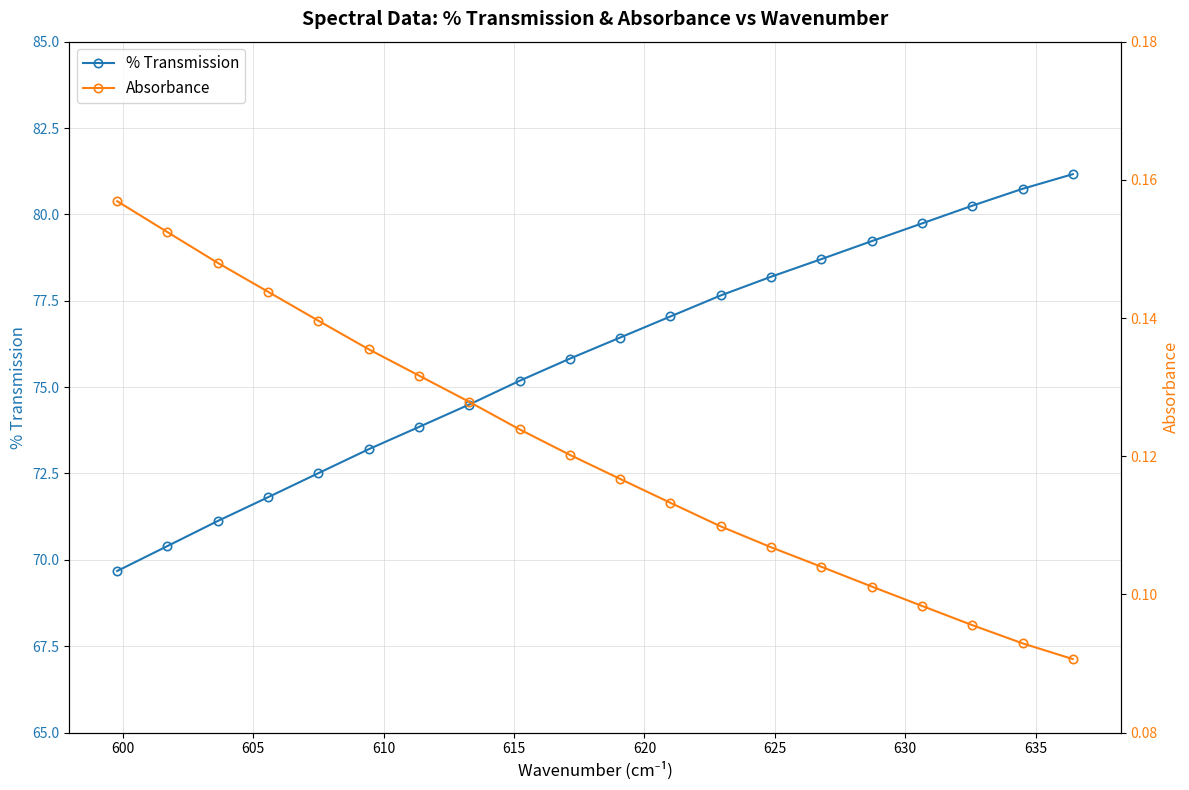

True or false: % Transmission has more than 1 interior local peaks.

False